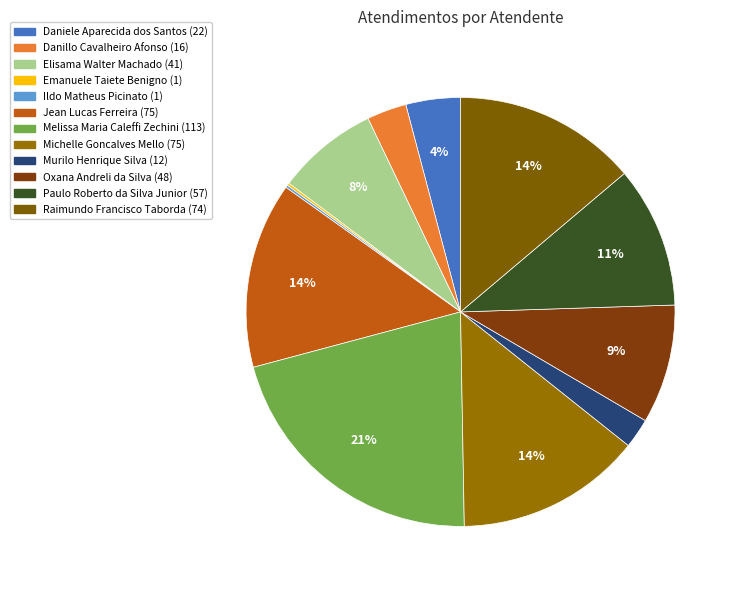

Is there any slice that represents more than half of the pie?

No